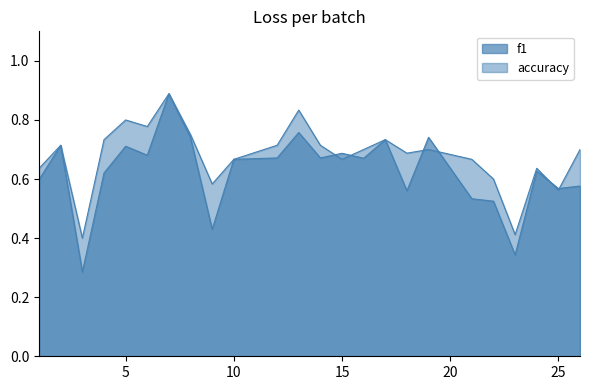

True or false: f1 has more than 2 points higher than both neighbors.

True